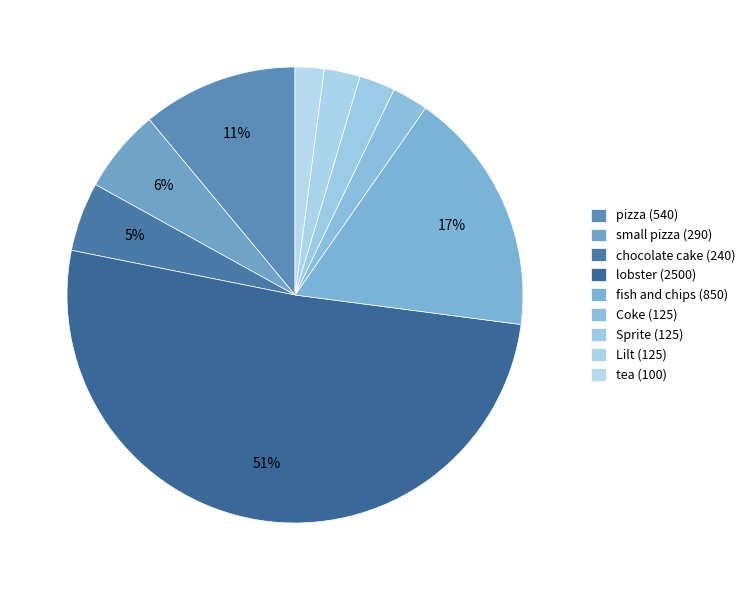

How many slices are in this pie chart?

9